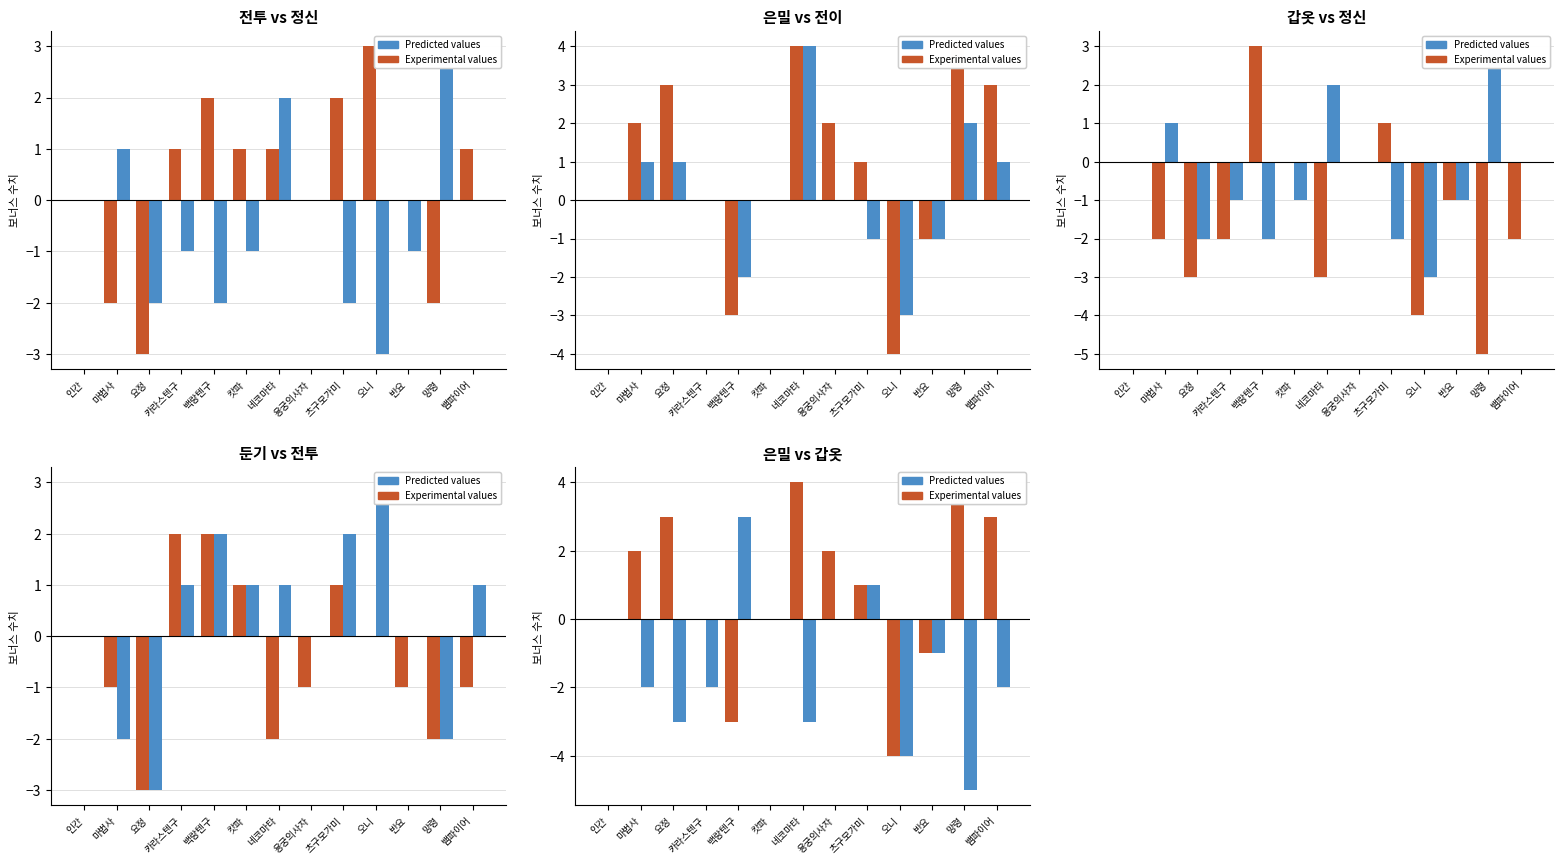

Which category has the highest value in the Predicted values series?

백랑텐구